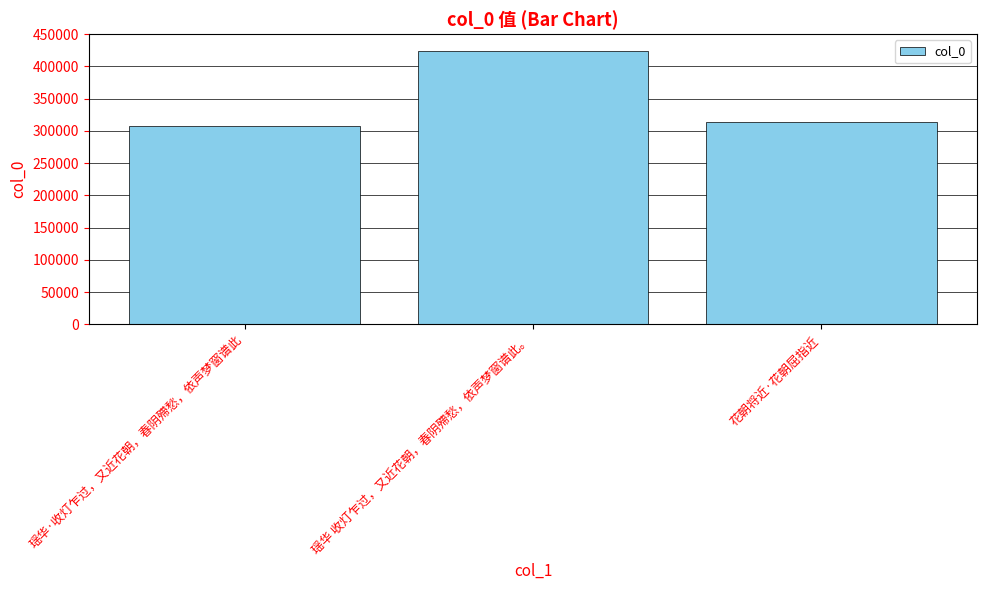

What is the change in value from 瑶华·收灯乍过，又近花朝，春阴殢愁，依声梦窗谱此 to 花朝将近·花朝屈指近?

+5818